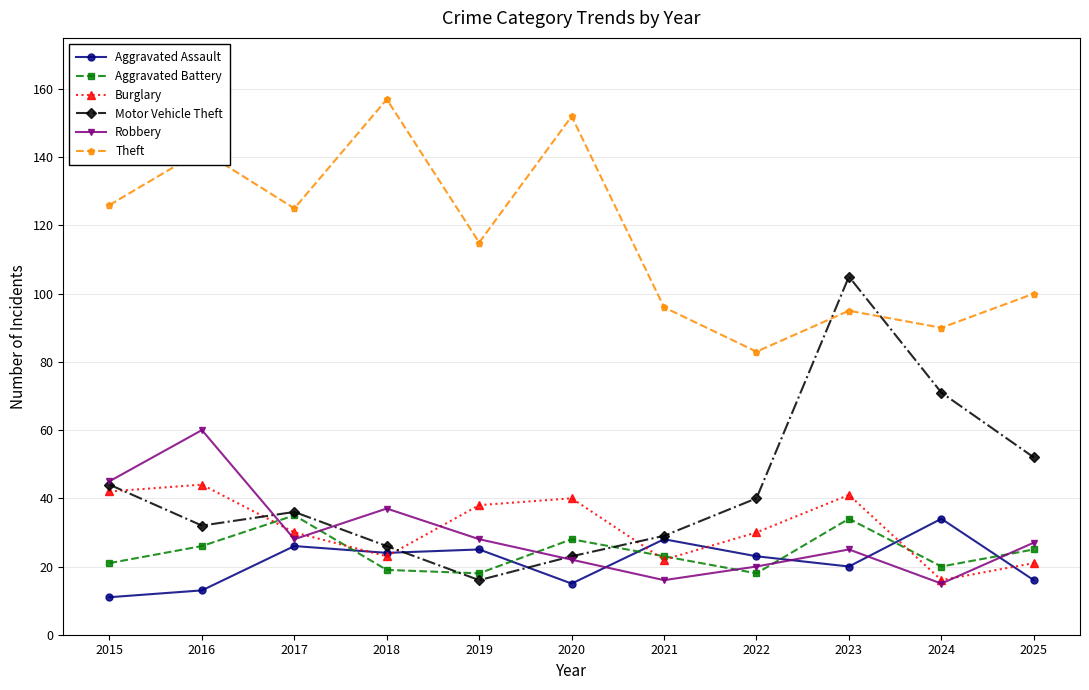

True or false: Theft and Aggravated Assault cross at least once.

False